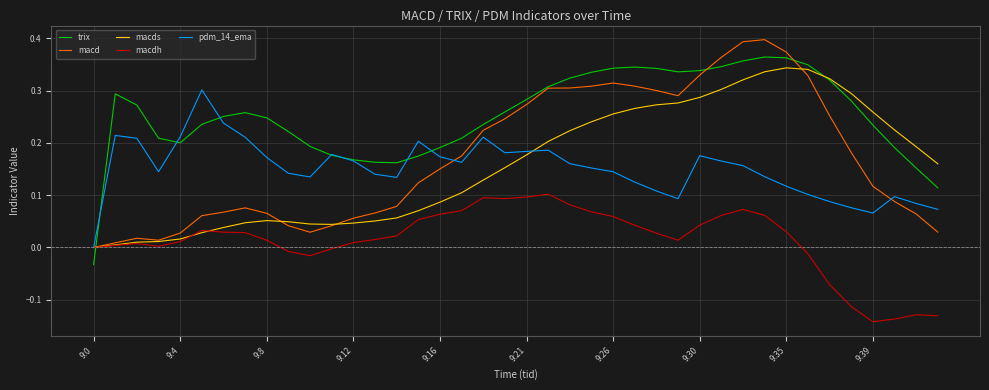

Which series has the largest total across all categories?

trix